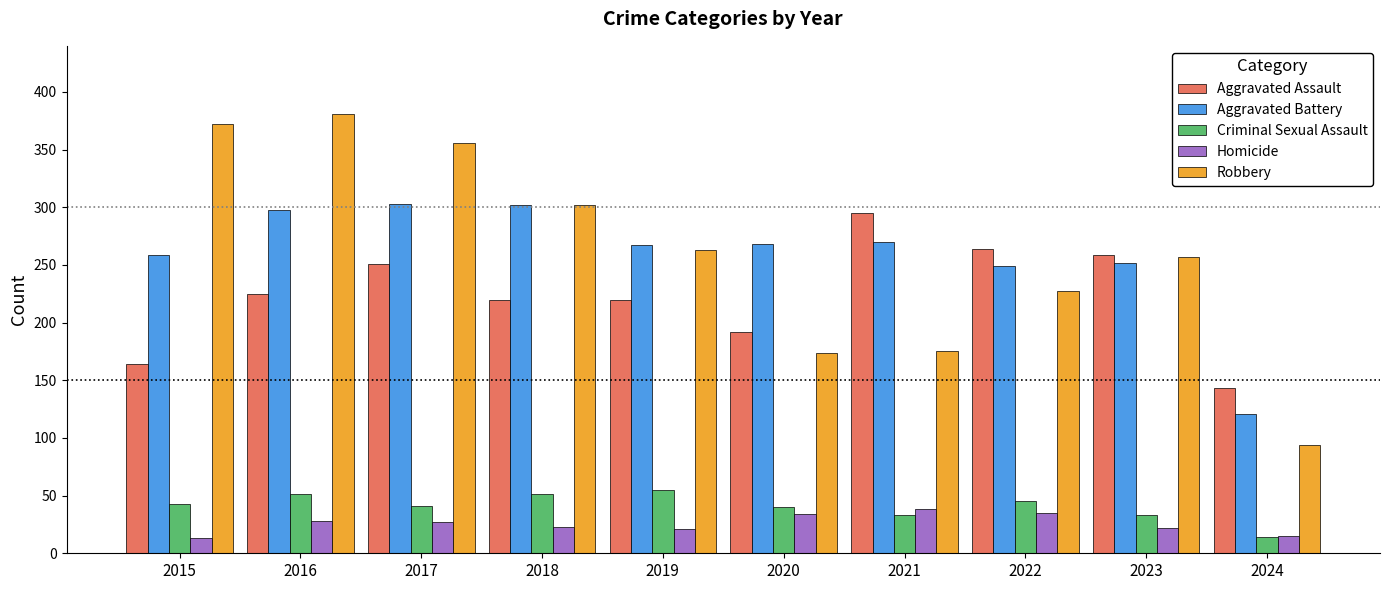

What is the greatest value displayed?

381